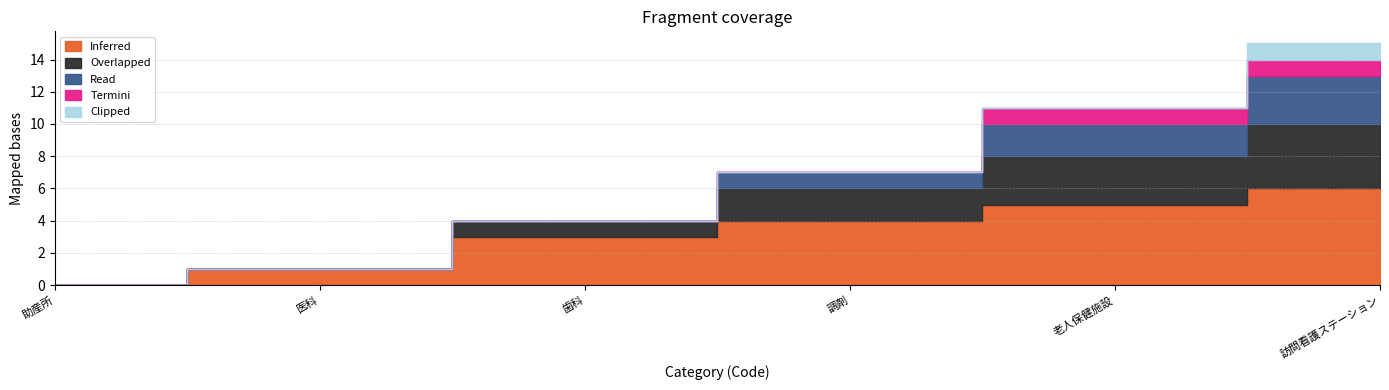

What is the value of the Inferred point at the 4th from the left?

4